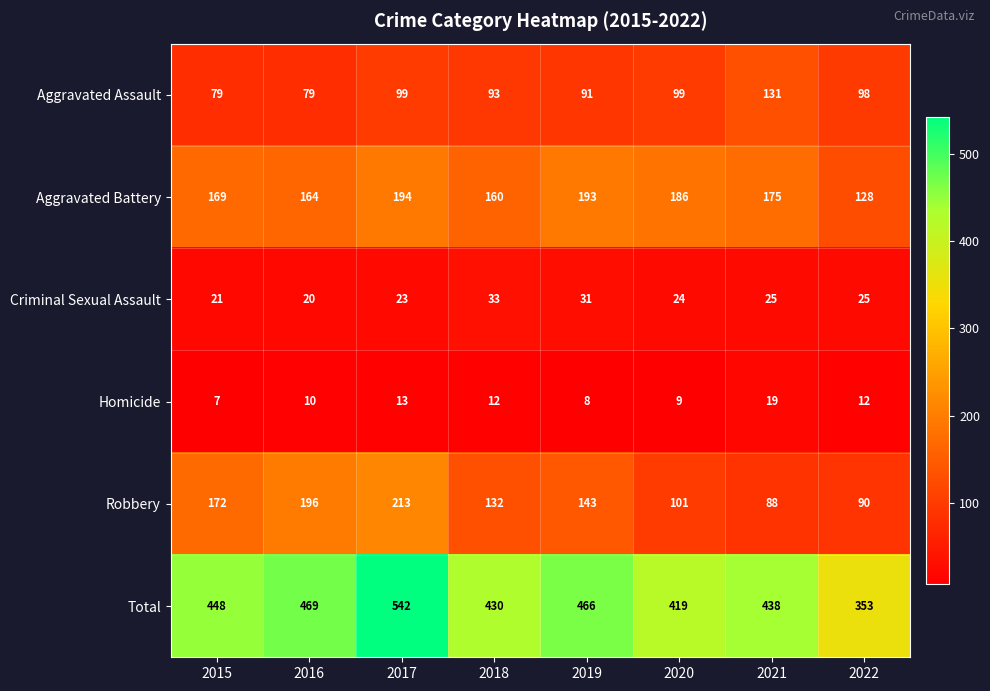

Rank the series at 2019 from lowest to highest value.

Homicide, Criminal Sexual Assault, Aggravated Assault, Robbery, Aggravated Battery, Total